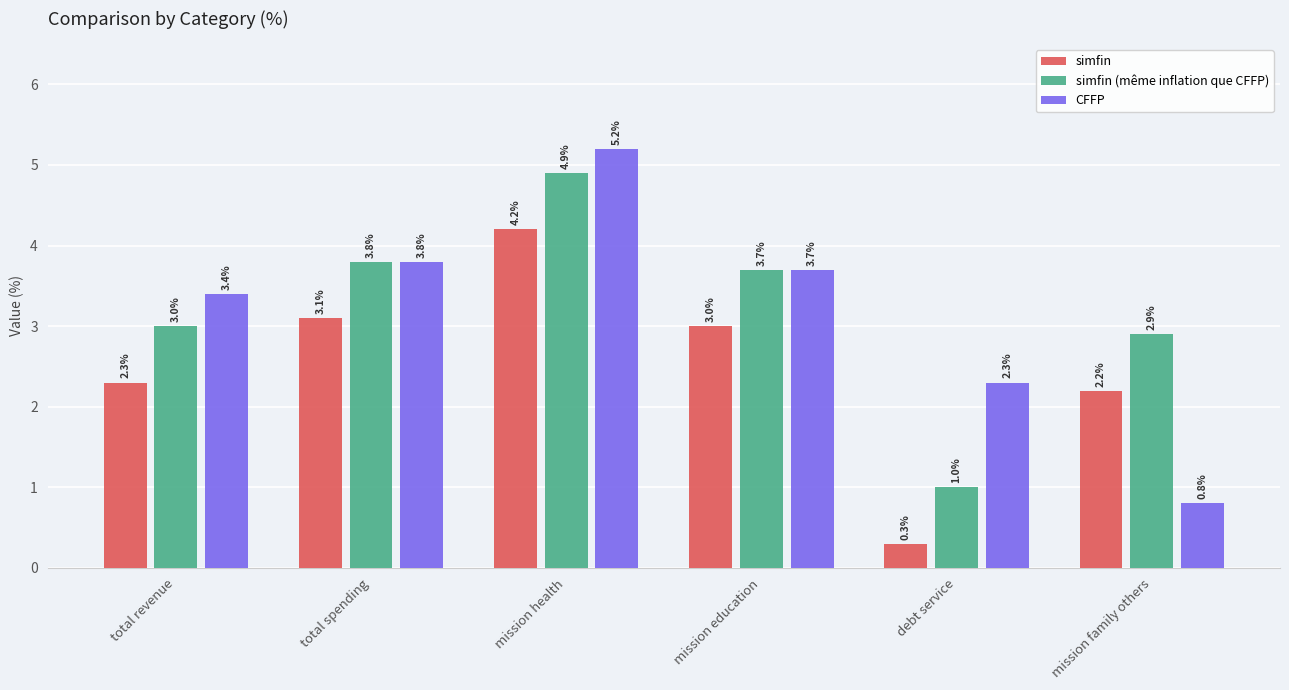

How many bars are there in total?

18